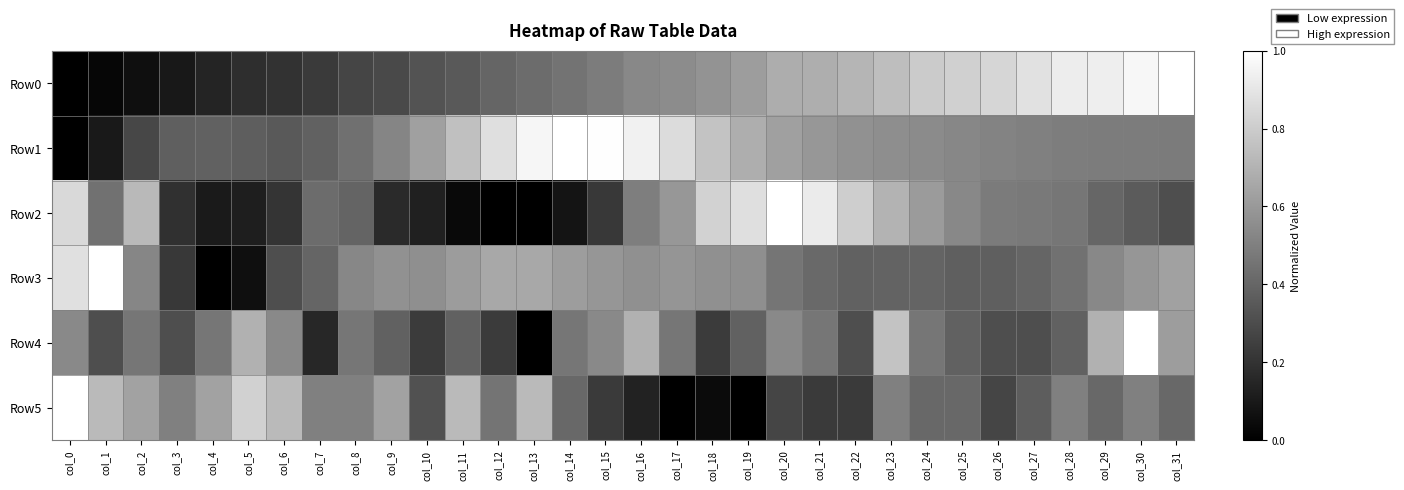

Reading right to left, transcribe all the data shown in this chart.

Row0: col_31=1.0	col_30=1.0	col_29=0.9	col_28=0.9	col_27=0.9	col_26=0.8	col_25=0.8	col_24=0.8	col_23=0.7	col_22=0.7	col_21=0.7	col_20=0.7	col_19=0.6	col_18=0.6	col_17=0.5	col_16=0.5	col_15=0.5	col_14=0.5	col_13=0.4	col_12=0.4	col_11=0.4	col_10=0.3	col_9=0.3	col_8=0.3	col_7=0.2	col_6=0.2	col_5=0.2	col_4=0.1	col_3=0.1	col_2=0.1	col_1=0.0	col_0=0.0
Row1: col_31=0.5	col_30=0.5	col_29=0.5	col_28=0.5	col_27=0.5	col_26=0.5	col_25=0.5	col_24=0.5	col_23=0.6	col_22=0.6	col_21=0.6	col_20=0.6	col_19=0.7	col_18=0.8	col_17=0.9	col_16=0.9	col_15=1.0	col_14=1.0	col_13=1.0	col_12=0.9	col_11=0.8	col_10=0.6	col_9=0.5	col_8=0.4	col_7=0.4	col_6=0.4	col_5=0.4	col_4=0.4	col_3=0.4	col_2=0.3	col_1=0.1	col_0=0.0
Row2: col_31=0.3	col_30=0.4	col_29=0.4	col_28=0.5	col_27=0.5	col_26=0.5	col_25=0.5	col_24=0.6	col_23=0.7	col_22=0.8	col_21=0.9	col_20=1.0	col_19=0.9	col_18=0.8	col_17=0.6	col_16=0.5	col_15=0.2	col_14=0.1	col_13=0.0	col_12=0.0	col_11=0.0	col_10=0.1	col_9=0.2	col_8=0.4	col_7=0.4	col_6=0.2	col_5=0.1	col_4=0.1	col_3=0.2	col_2=0.7	col_1=0.4	col_0=0.8
Row3: col_31=0.6	col_30=0.6	col_29=0.5	col_28=0.4	col_27=0.4	col_26=0.4	col_25=0.4	col_24=0.4	col_23=0.4	col_22=0.4	col_21=0.4	col_20=0.5	col_19=0.6	col_18=0.6	col_17=0.6	col_16=0.6	col_15=0.6	col_14=0.6	col_13=0.7	col_12=0.7	col_11=0.6	col_10=0.6	col_9=0.6	col_8=0.5	col_7=0.4	col_6=0.3	col_5=0.1	col_4=0.0	col_3=0.2	col_2=0.5	col_1=1.0	col_0=0.9
Row4: col_31=0.6	col_30=1.0	col_29=0.7	col_28=0.4	col_27=0.3	col_26=0.3	col_25=0.4	col_24=0.5	col_23=0.8	col_22=0.3	col_21=0.5	col_20=0.5	col_19=0.4	col_18=0.2	col_17=0.5	col_16=0.7	col_15=0.5	col_14=0.5	col_13=0.0	col_12=0.2	col_11=0.4	col_10=0.2	col_9=0.4	col_8=0.5	col_7=0.2	col_6=0.5	col_5=0.7	col_4=0.5	col_3=0.3	col_2=0.5	col_1=0.3	col_0=0.5
Row5: col_31=0.4	col_30=0.5	col_29=0.4	col_28=0.5	col_27=0.4	col_26=0.3	col_25=0.4	col_24=0.4	col_23=0.5	col_22=0.2	col_21=0.2	col_20=0.3	col_19=0.0	col_18=0.0	col_17=0.0	col_16=0.1	col_15=0.2	col_14=0.4	col_13=0.7	col_12=0.5	col_11=0.7	col_10=0.3	col_9=0.6	col_8=0.5	col_7=0.5	col_6=0.7	col_5=0.8	col_4=0.6	col_3=0.5	col_2=0.6	col_1=0.7	col_0=1.0